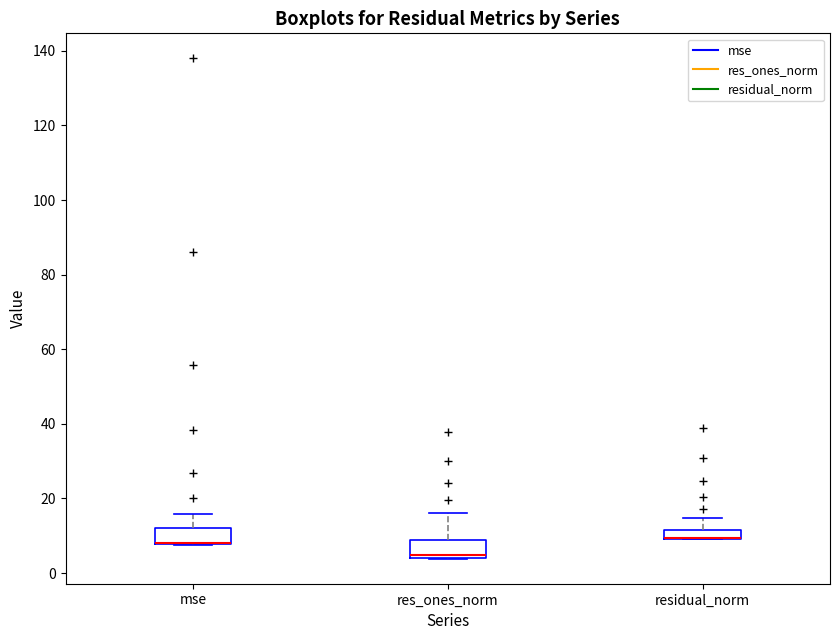

Where does the upper whisker of the box for mse end on the y-axis? The values are not printed on the chart, so give them approximately, as read against the axis.

16